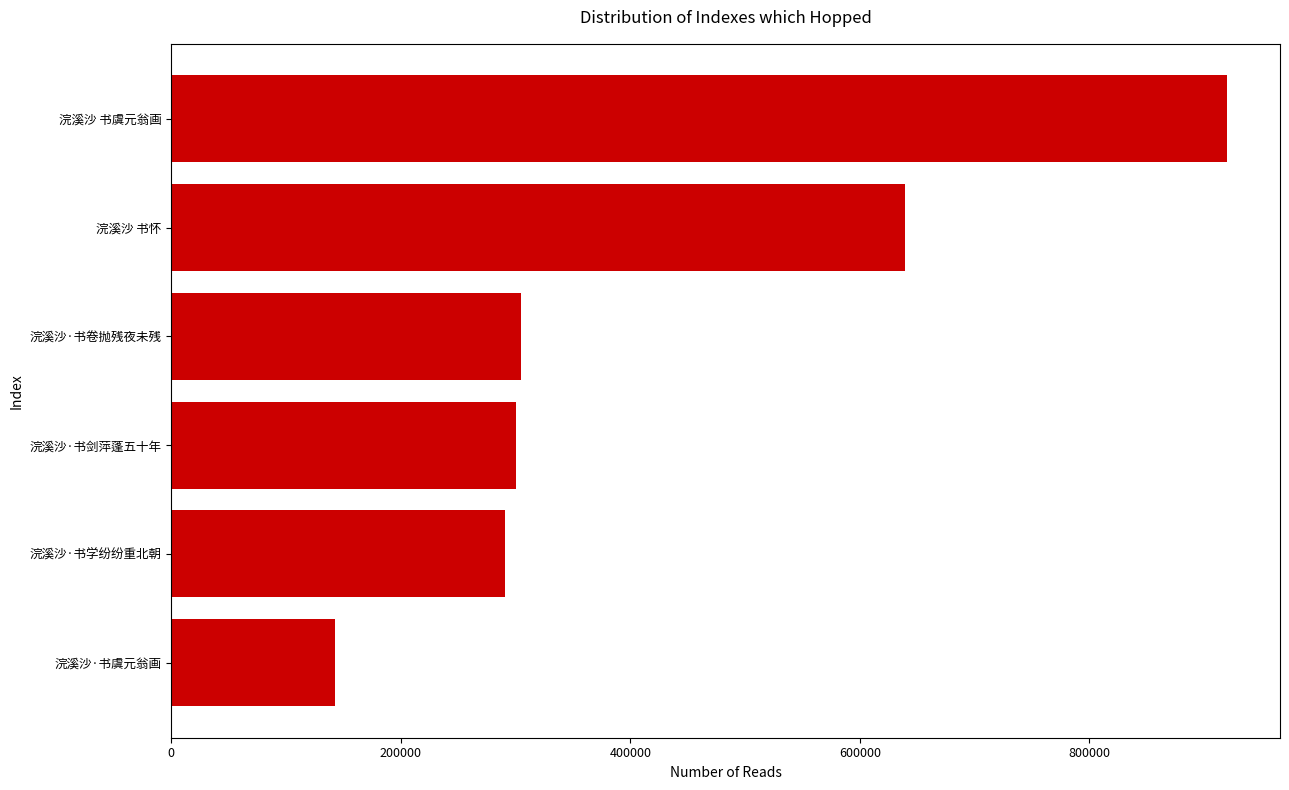

True or false: the data shows 291212 at 浣溪沙·书学纷纷重北朝.

True